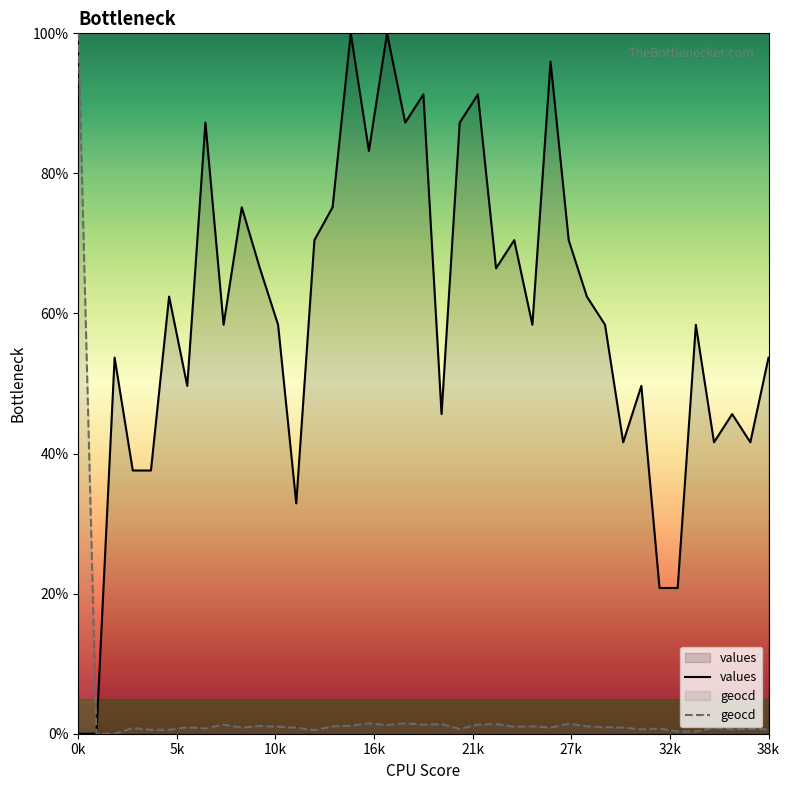

What is the average value of the geocd series?

3.4